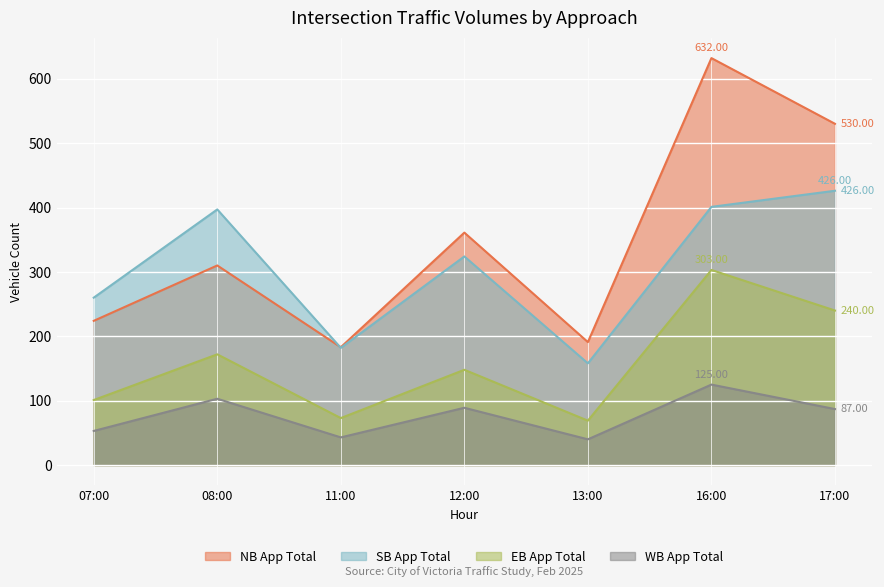

What is the difference between the SB App Total values at 07:00 and 16:00?

141